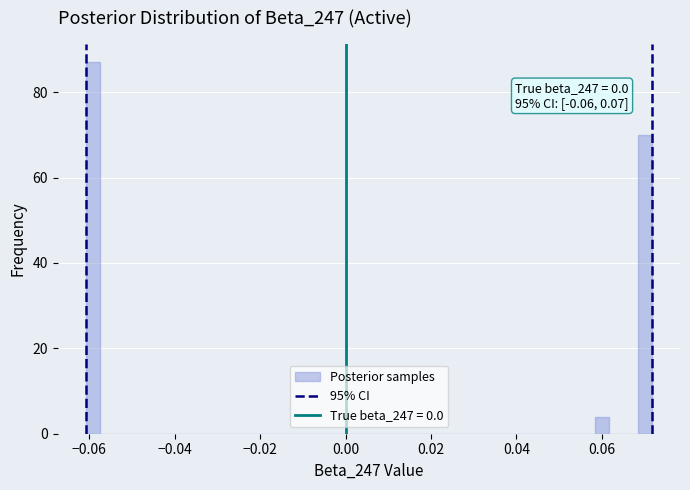

Around what value on the x-axis is the tallest bar? Give the approximate position of its centre, as read against the axis.

-0.060